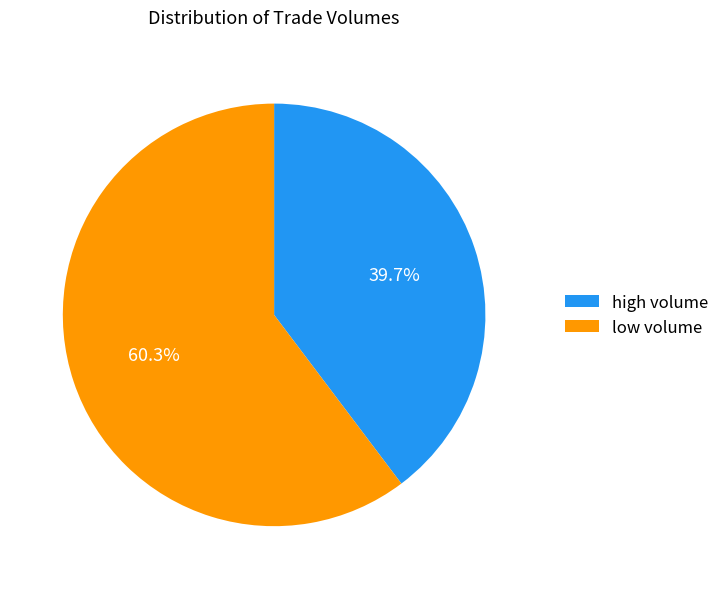

Rank the categories by value from lowest to highest.

high volume, low volume